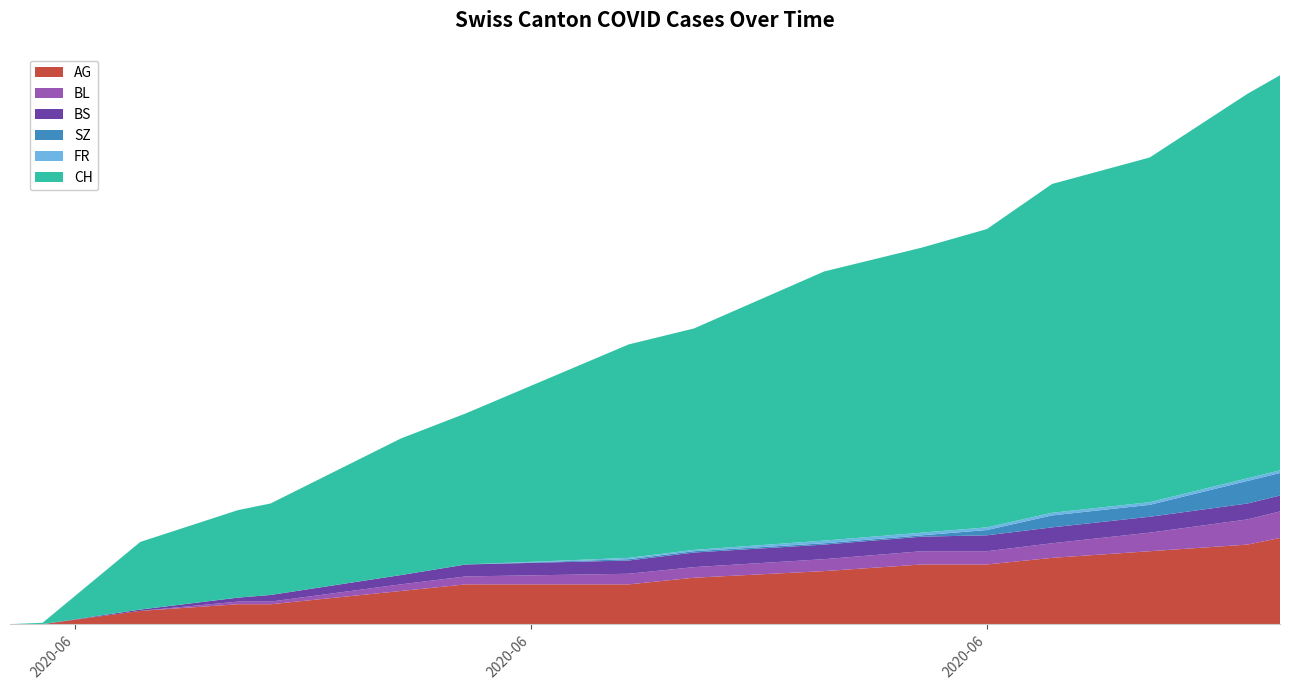

Reading left to right, extract all data points from this chart.

AG: 0=0	1=15	2=30	3=35	4=45	5=55	6=60	7=70	8=75	9=80	10=85	11=90	12=95	13=100	14=105	15=110	16=115	17=120	18=125	19=130
BL: 0=0	1=2	2=6	3=8	4=10	5=14	6=19	7=24	8=28	9=32	10=36	11=40	12=44	13=48	14=52	15=56	16=60	17=64	18=68	19=72
BS: 0=0	1=3	2=9	3=11	4=11	5=12	6=13	7=15	8=18	9=21	10=24	11=27	12=30	13=33	14=36	15=39	16=42	17=45	18=48	19=51
SZ: 0=0	1=0	2=0	3=1	4=1	5=9	6=17	7=22	8=27	9=32	10=37	11=42	12=47	13=52	14=57	15=62	16=67	17=72	18=77	19=82
FR: 0=0	1=0	2=0	3=1	4=2	5=2	6=2	7=3	8=4	9=5	10=6	11=7	12=8	13=9	14=10	15=11	16=12	17=13	18=14	19=15
CH: 0=0	1=66	2=114	3=167	4=215	5=260	6=295	7=340	8=380	9=420	10=460	11=500	12=540	13=580	14=620	15=660	16=700	17=740	18=780	19=820